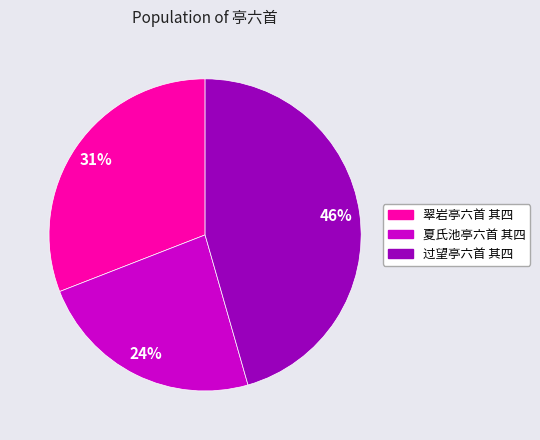

Between 夏氏池亭六首 其四 and 过望亭六首 其四, which is larger?

过望亭六首 其四